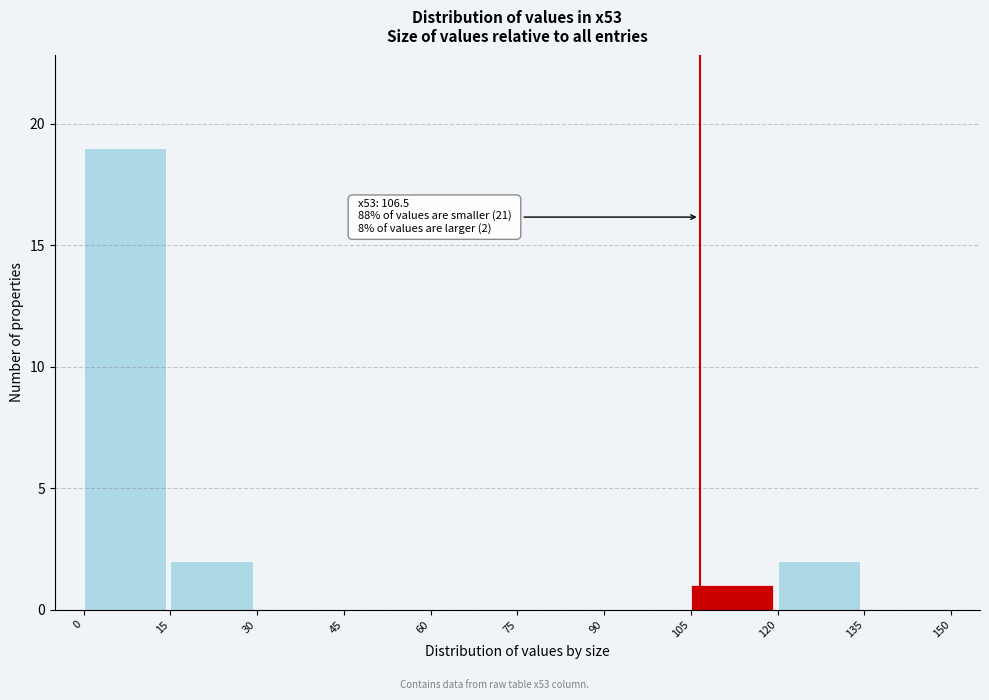

Over which range of the x-axis is the bar tallest?

0 to 15